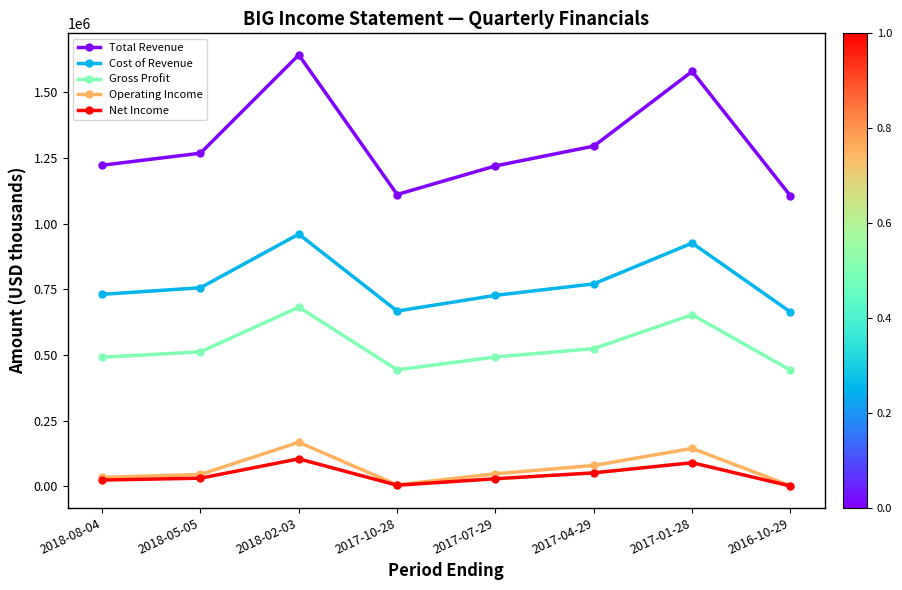

What is the label of the 1st point from the right?

2016-10-29